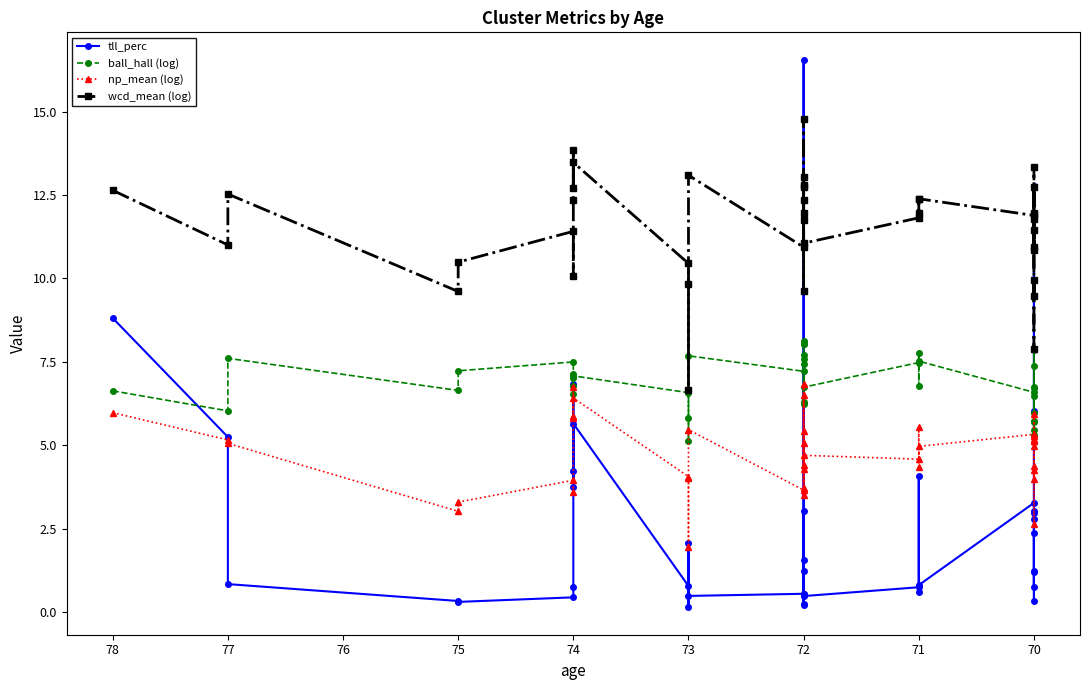

True or false: np_mean (log) and wcd_mean (log) intersect in this chart.

False